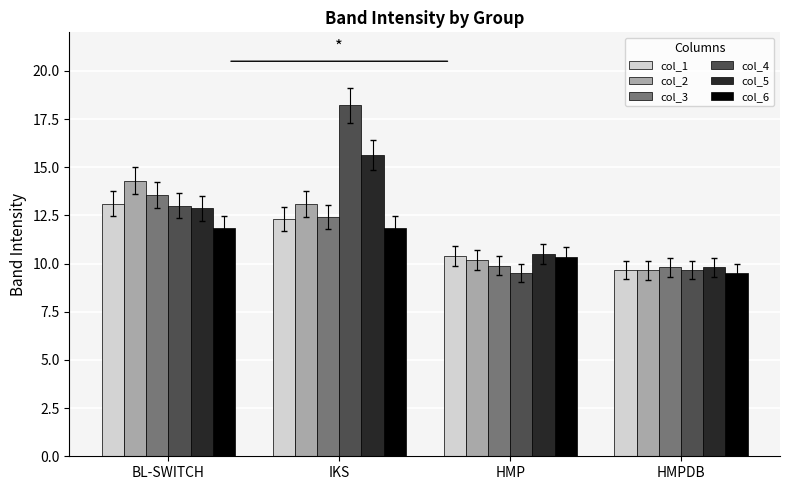

What position from the left is IKS?

2